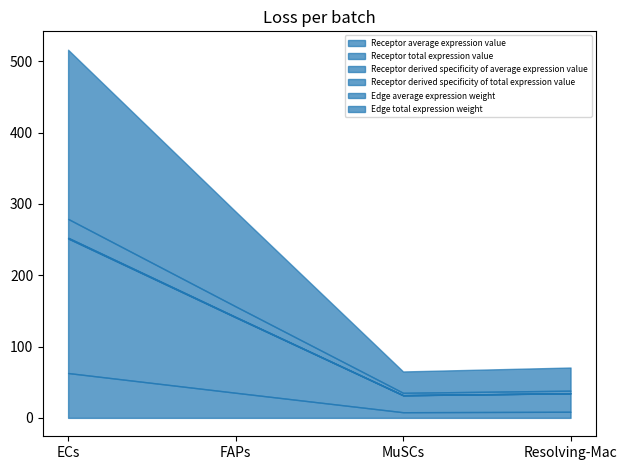

Is the value of Edge average expression weight at ECs greater than the value of Edge total expression weight at FAPs?

No